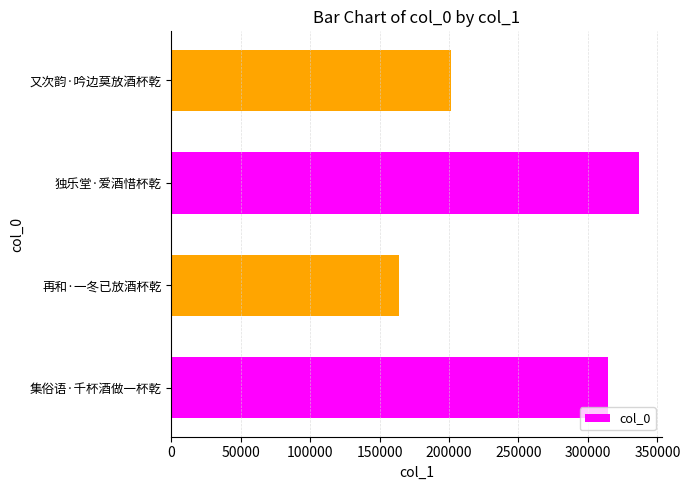

What is the sum of all values?

1016546